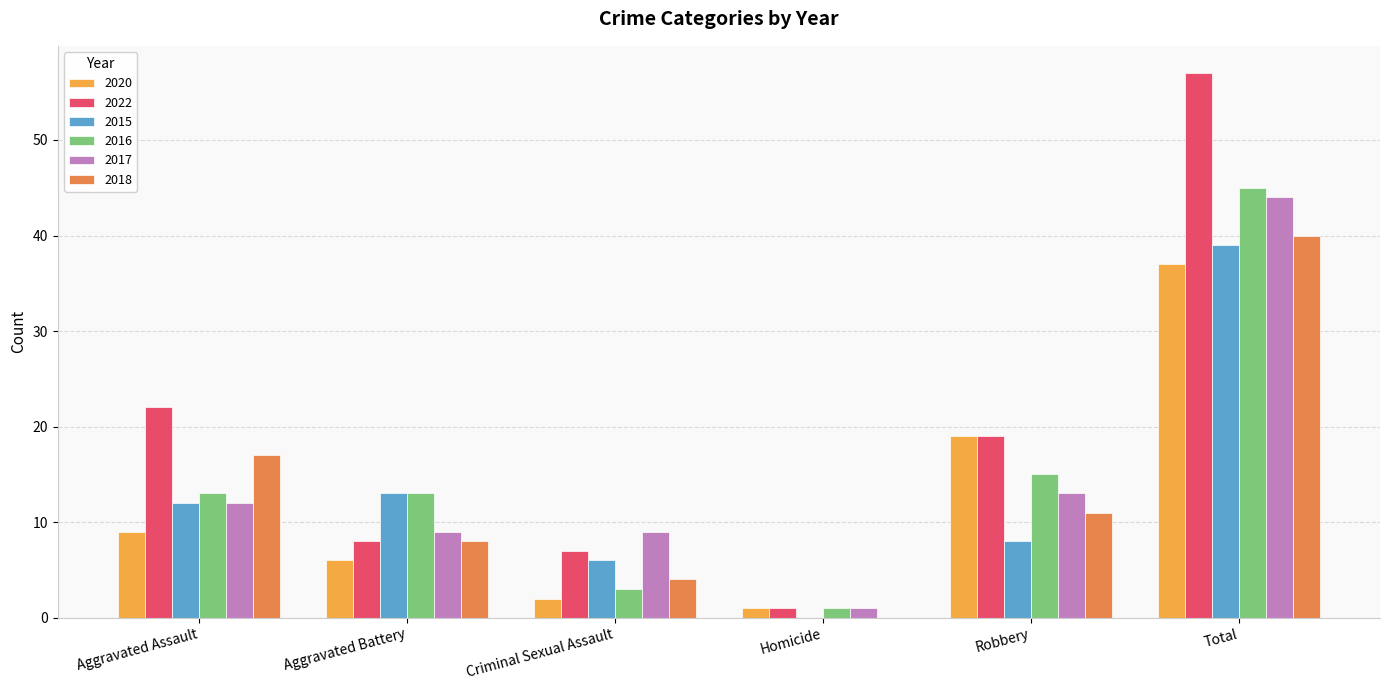

Reading right to left, extract all data points from this chart.

2020: 37	19	1	2	6	9
2022: 57	19	1	7	8	22
2015: 39	8	0	6	13	12
2016: 45	15	1	3	13	13
2017: 44	13	1	9	9	12
2018: 40	11	0	4	8	17